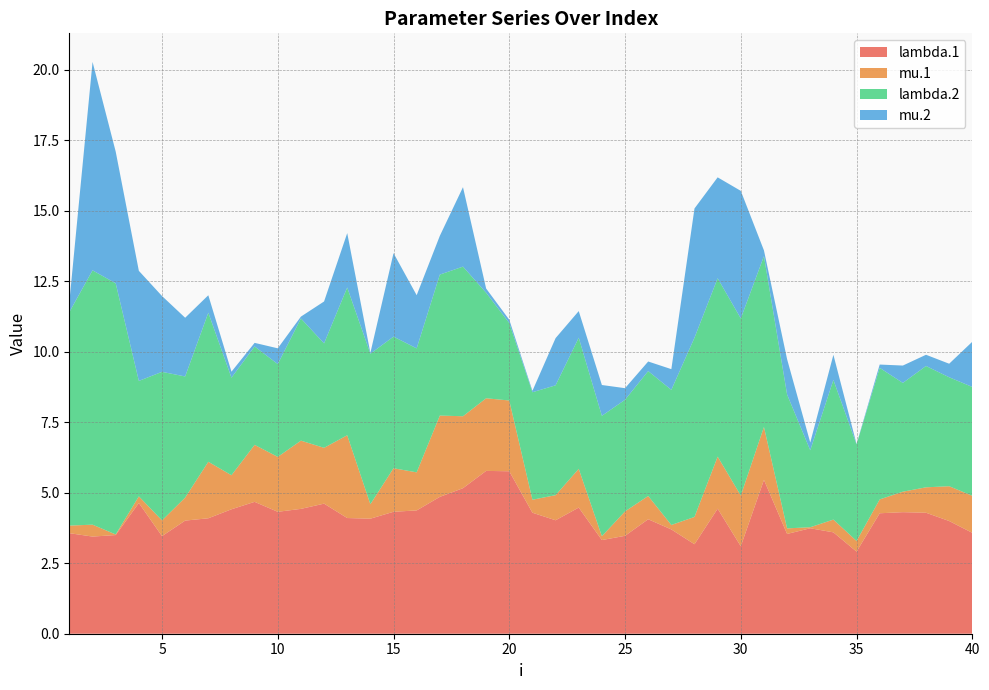

Reading left to right, list all the values displayed in this chart.

lambda.1: 3.6	3.4	3.5	4.6	3.5	4.0	4.1	4.4	4.7	4.3	4.4	4.6	4.1	4.1	4.3	4.4	4.9	5.2	5.8	5.8	4.3	4.0	4.5	3.3	3.5	4.1	3.7	3.2	4.4	3.1	5.5	3.5	3.7	3.6	2.9	4.3	4.3	4.3	4.0	3.6
mu.1: 0.3	0.4	0.0	0.2	0.6	0.8	2.0	1.2	2.0	1.9	2.4	2.0	2.9	0.5	1.5	1.3	2.9	2.5	2.6	2.5	0.5	0.9	1.4	0.1	0.9	0.8	0.2	1.0	1.8	1.8	1.9	0.2	0.0	0.5	0.4	0.5	0.7	0.9	1.2	1.3
lambda.2: 7.6	9.0	8.9	4.1	5.3	4.3	5.3	3.5	3.5	3.3	4.3	3.7	5.2	5.3	4.7	4.4	5.0	5.3	3.7	2.7	3.8	3.9	4.6	4.3	4.0	4.4	4.8	6.4	6.3	6.3	6.1	4.7	2.7	5.0	3.4	4.7	3.9	4.3	3.9	3.9
mu.2: 0.4	7.4	4.7	3.9	2.7	2.1	0.6	0.2	0.1	0.6	0.1	1.5	1.9	0.0	3.0	1.9	1.4	2.8	0.2	0.1	0.0	1.7	0.9	1.1	0.4	0.3	0.7	4.6	3.6	4.5	0.2	1.3	0.3	0.9	0.0	0.1	0.6	0.4	0.5	1.6